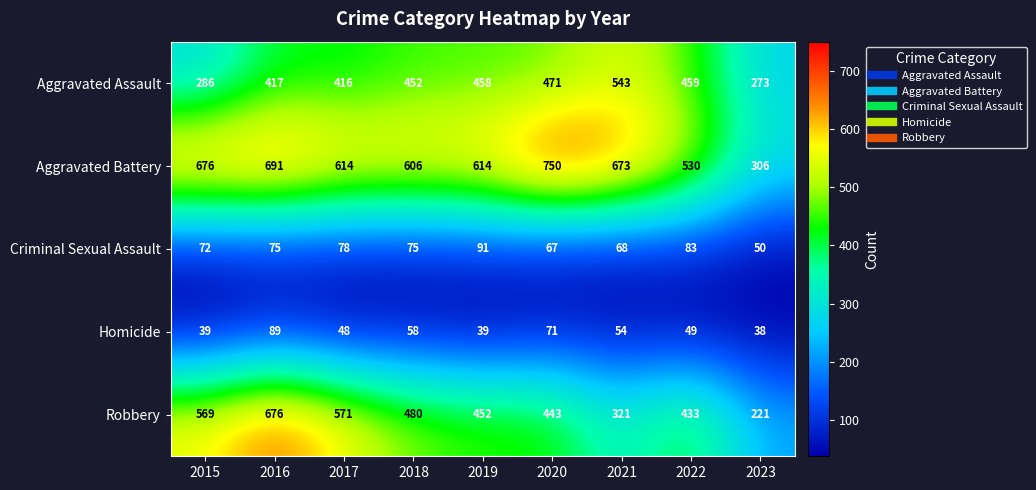

Which series has the largest total across all categories?

Aggravated Battery